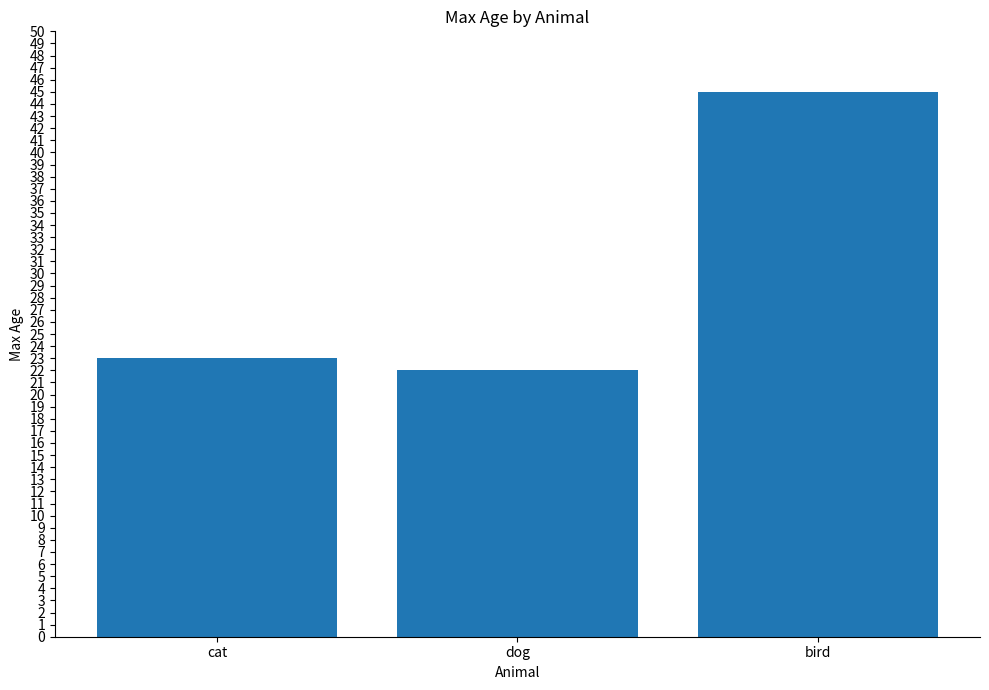

List the labels in order of value, largest first.

bird, cat, dog